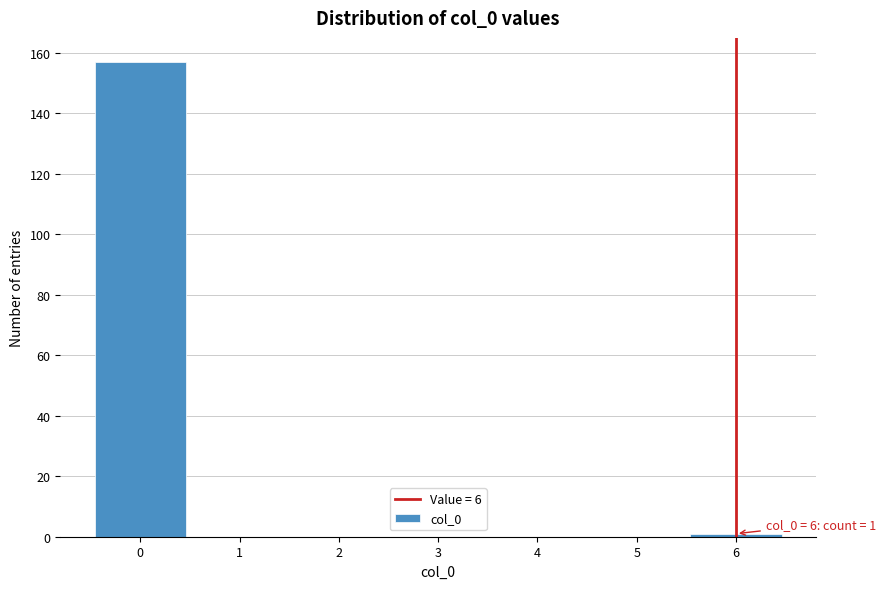

Over which range of the x-axis is the bar tallest?

-0.5 to 0.5